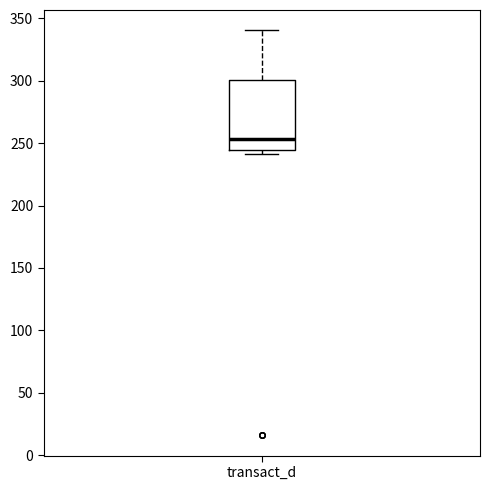

Read this box plot against the y-axis: the position of the median line, the range covered by the box, and the ends of both whiskers. The values are not printed on the chart, so give them approximately, as read against the axis.

median 255, box 245 to 300, whiskers 240 to 340